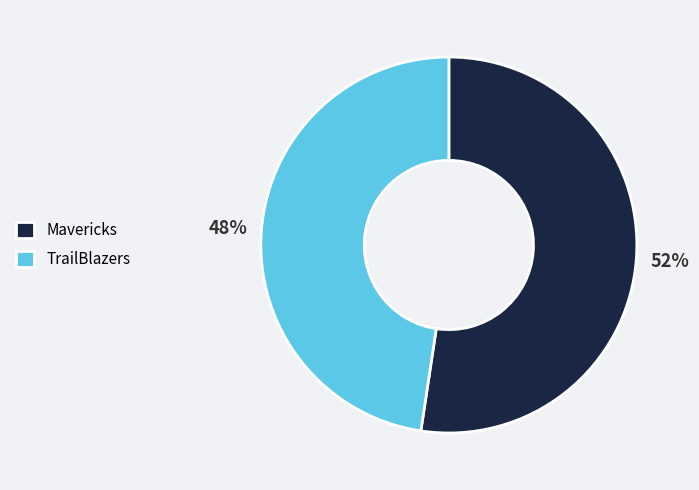

Is it true that TrailBlazers is 48% of the pie?

True